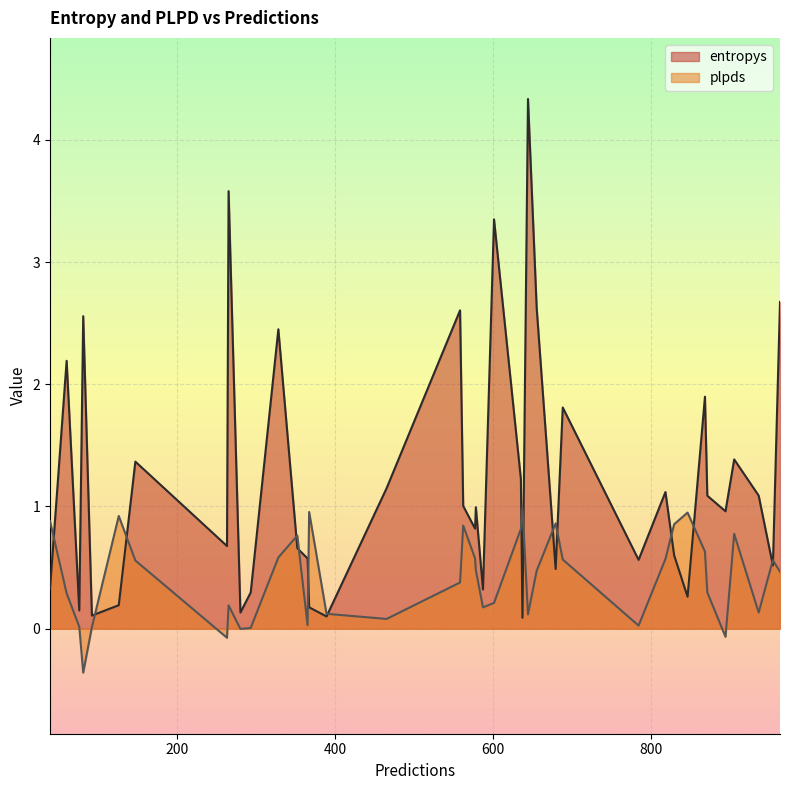

At which category does the chart reach its peak across all series?

644